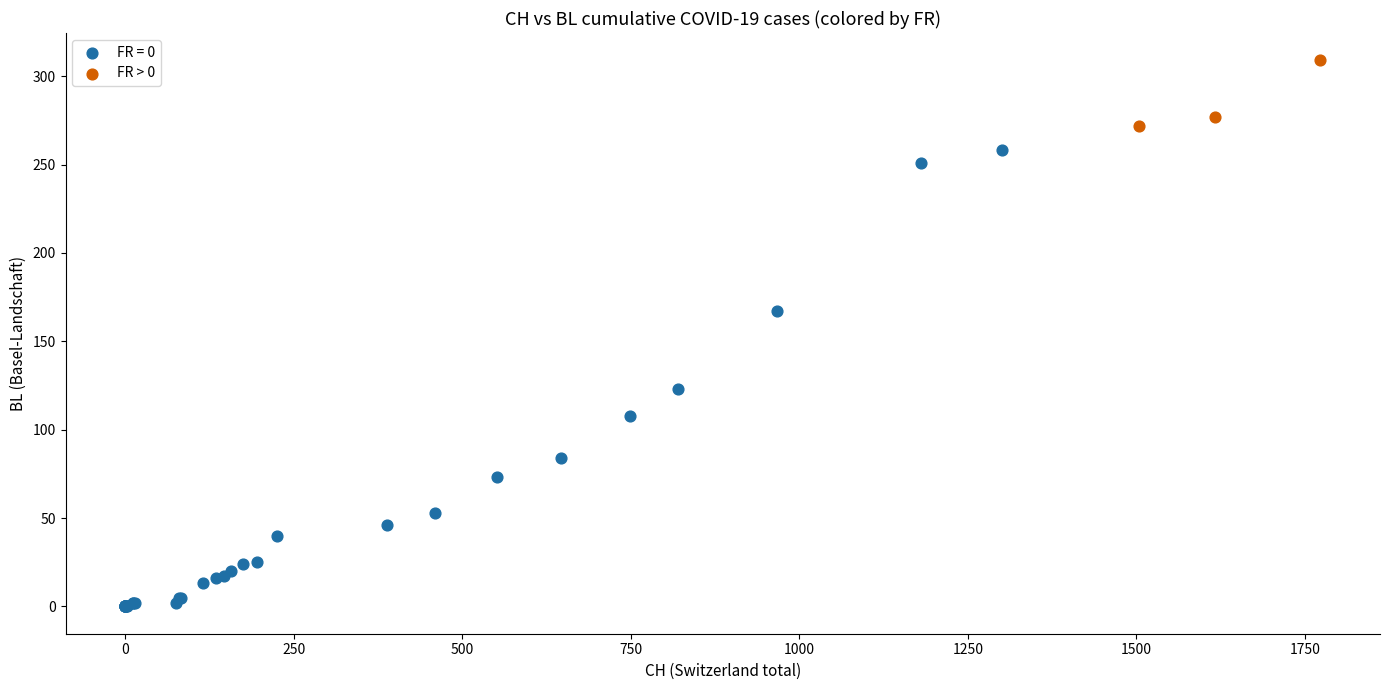

Which series contains the highest Y value?

FR > 0